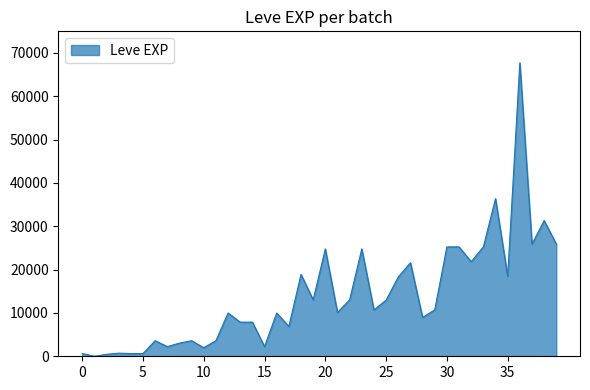

What is the greatest value displayed?

67730